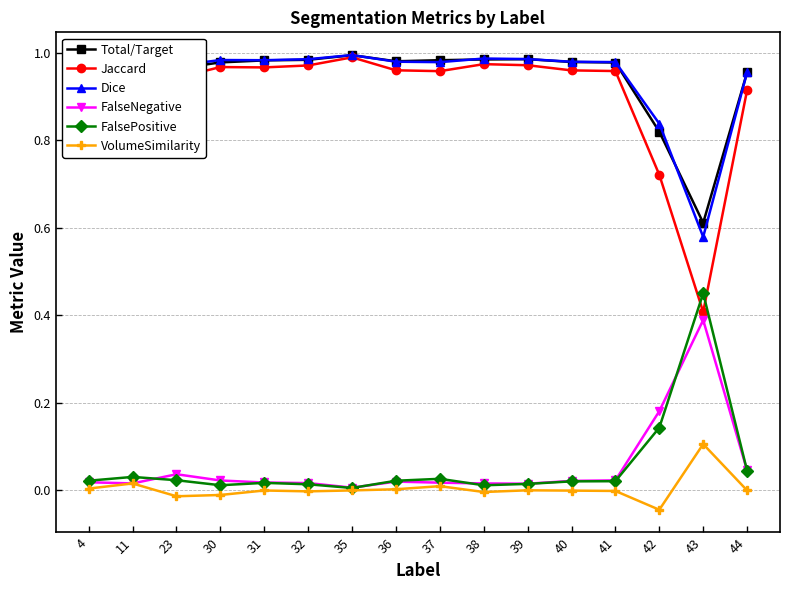

Does the chart have visible grid lines?

Yes